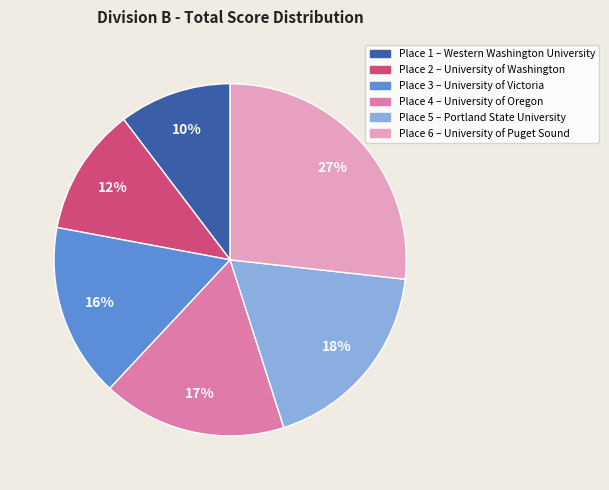

To the nearest percent, what is the average slice percentage?

17%